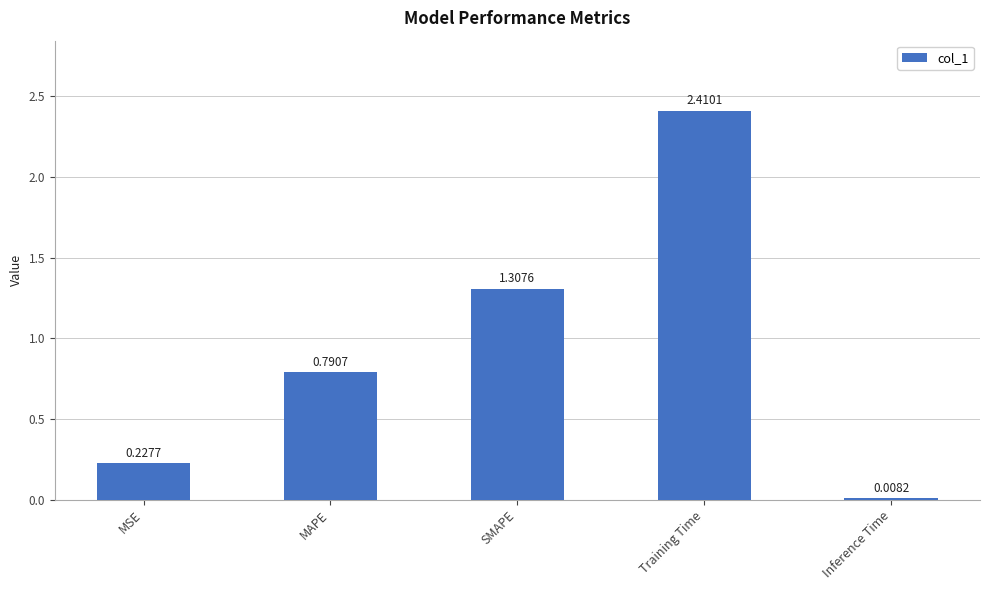

Which label corresponds to the largest value in the chart?

Training Time